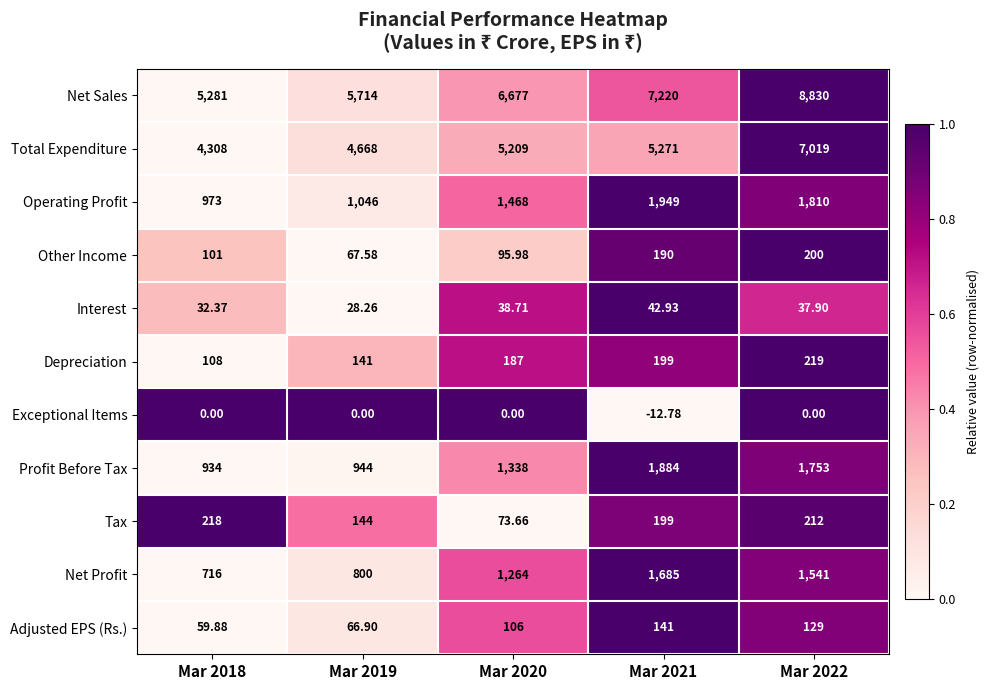

List the series in order of their peak value, highest first.

Net Sales, Total Expenditure, Operating Profit, Profit Before Tax, Net Profit, Depreciation, Tax, Other Income, Adjusted EPS (Rs.), Interest, Exceptional Items